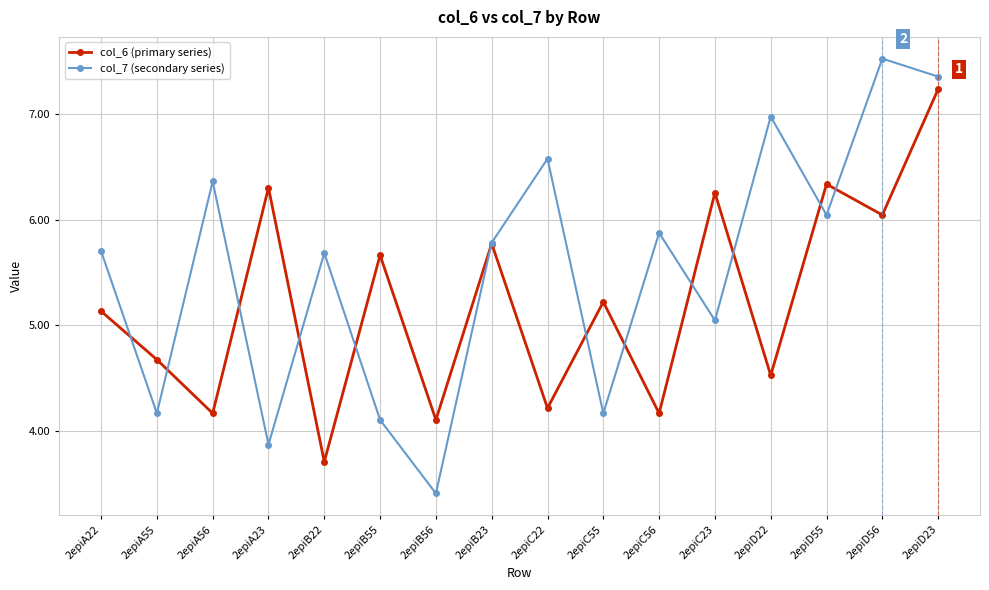

True or false: col_6 (primary series) and col_7 (secondary series) intersect in this chart.

True